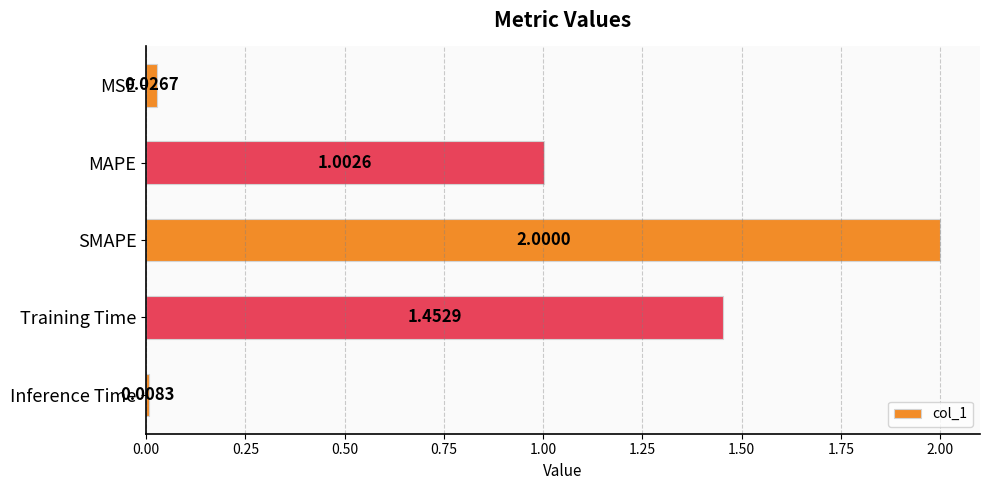

What is the label of the 5th bar from the top?

Inference Time